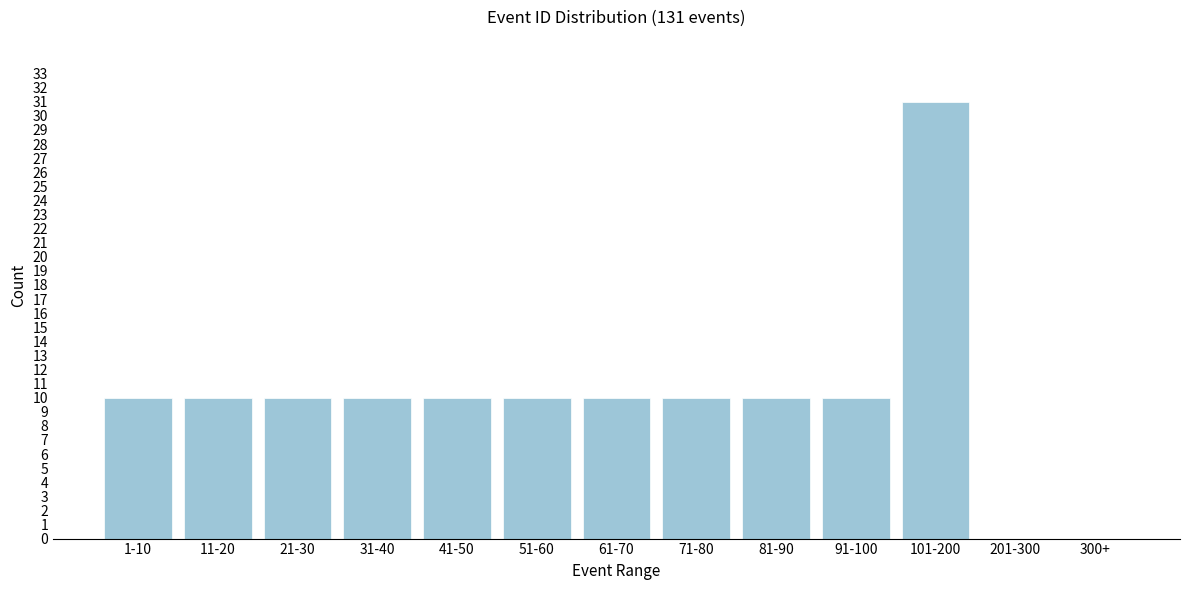

Reading left to right, list all the values displayed in this chart.

1-10=10	11-20=10	21-30=10	31-40=10	41-50=10	51-60=10	61-70=10	71-80=10	81-90=10	91-100=10	101-200=31	201-300=0	300+=0